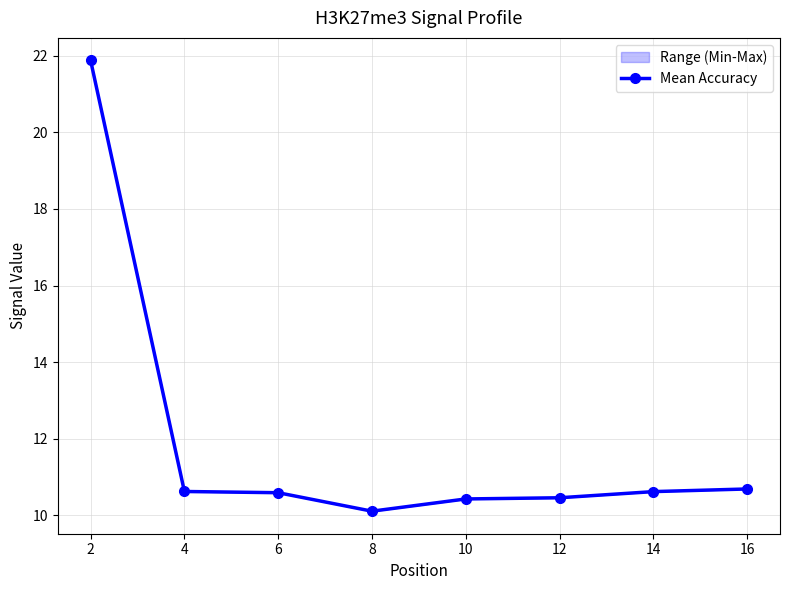

Reading left to right, list all the values displayed in this chart.

2=21.9	4=10.6	6=10.6	8=10.1	10=10.4	12=10.5	14=10.6	16=10.7